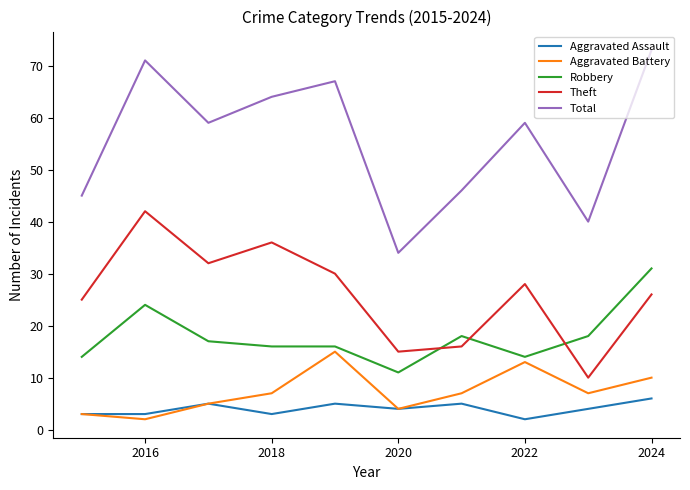

True or false: Theft and Aggravated Assault intersect in this chart.

False